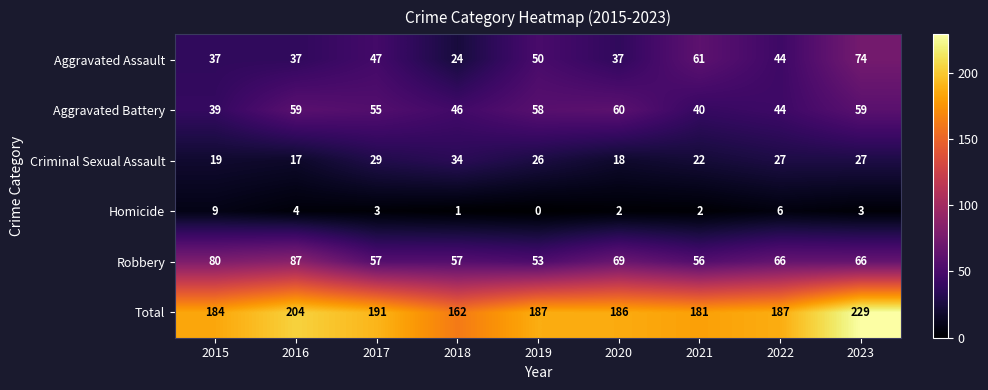

Count the number of categories in the chart.

9